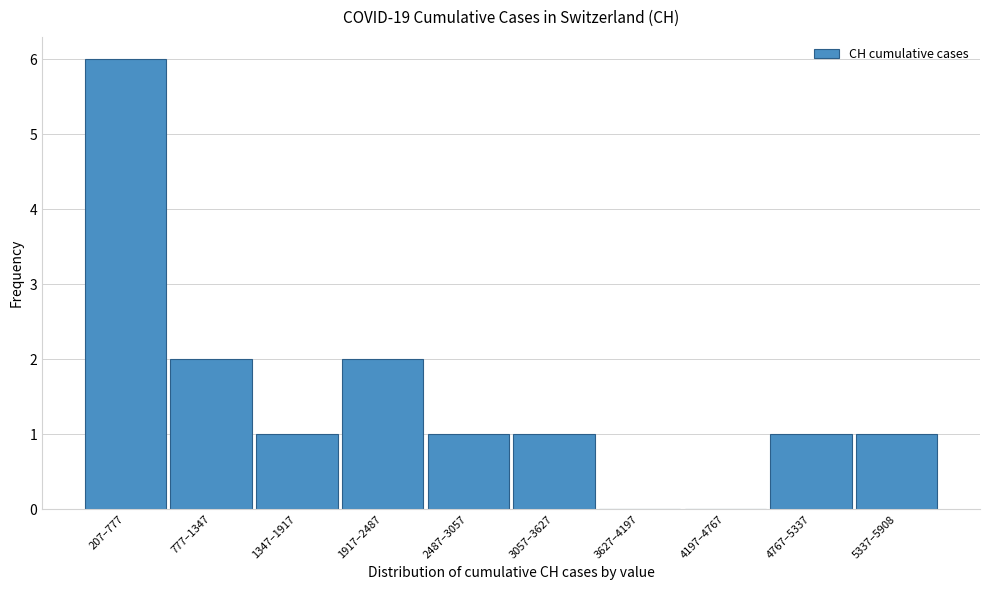

Reading right to left, list all the values displayed in this chart.

5337–5908=1	4767–5337=1	4197–4767=0	3627–4197=0	3057–3627=1	2487–3057=1	1917–2487=2	1347–1917=1	777–1347=2	207–777=6